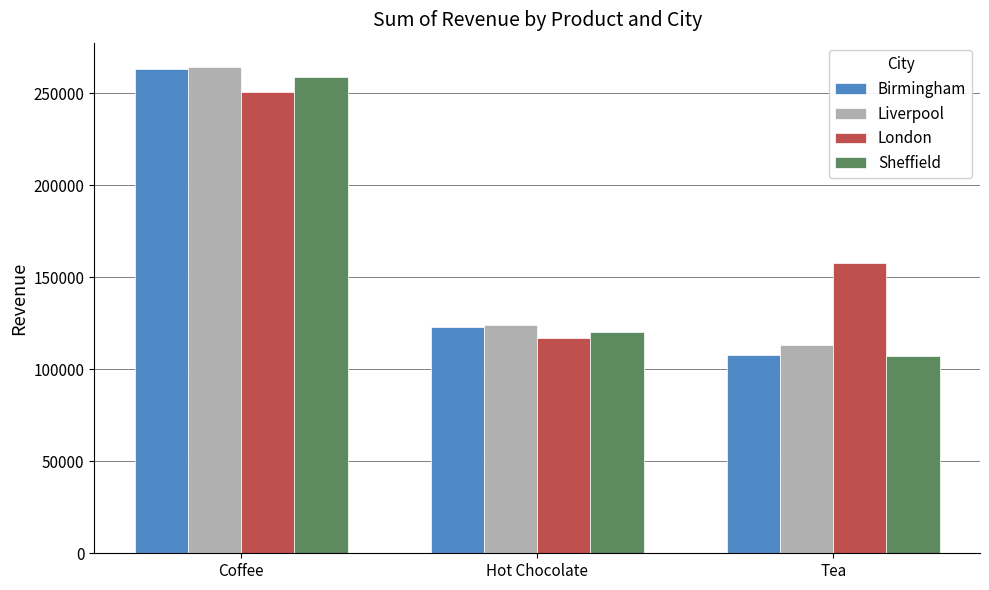

Which series has the largest total across all categories?

London